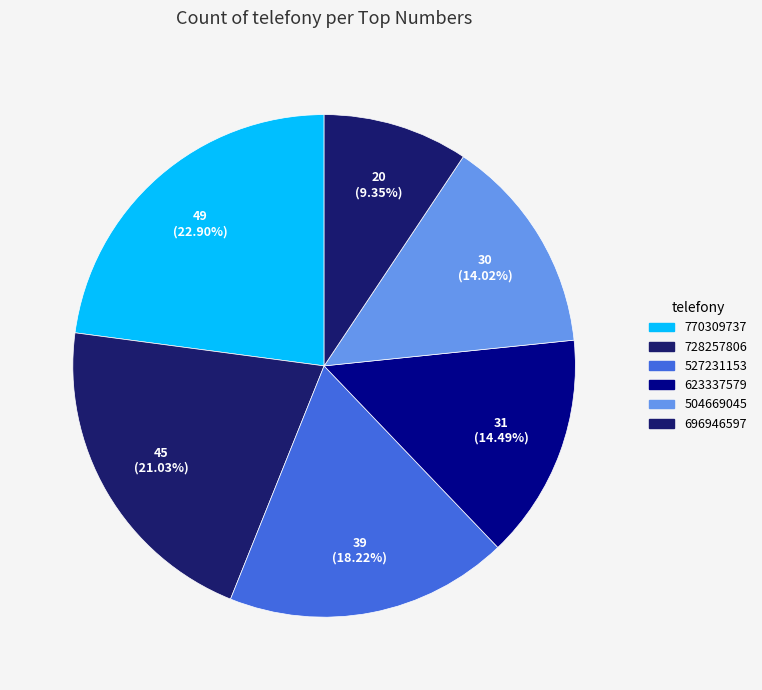

To the nearest percent, what is the difference between the 527231153 and 728257806 slice percentages?

3%